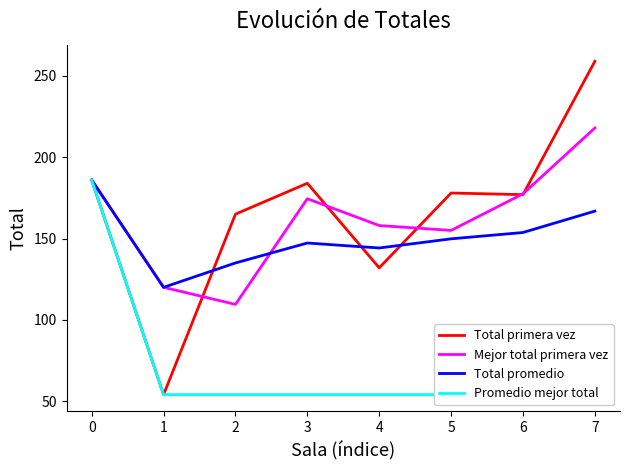

Count the number of data series in this chart.

4